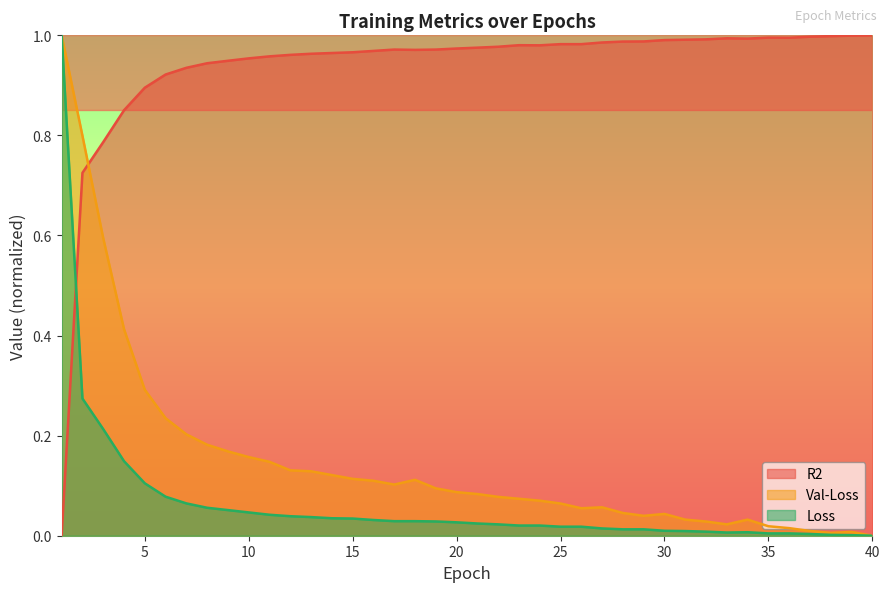

The Val-Loss series shows 0.1 at 28. True or false?

False